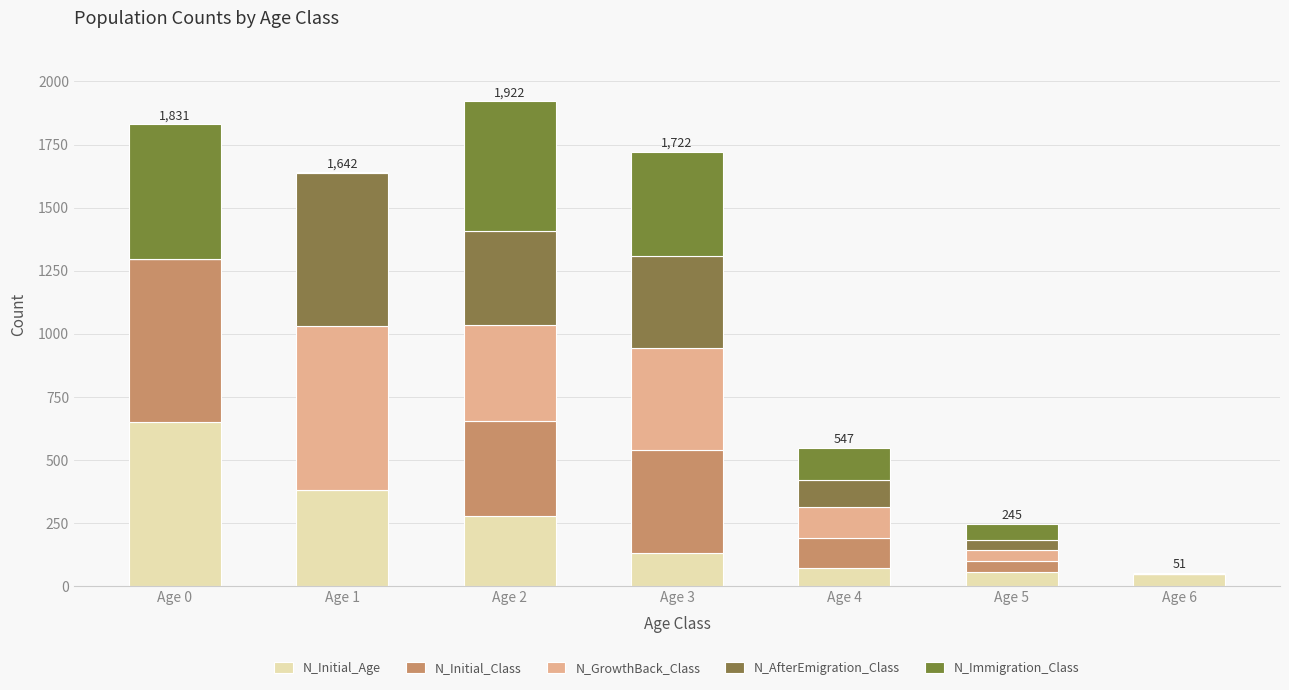

Count the number of categories in the chart.

7